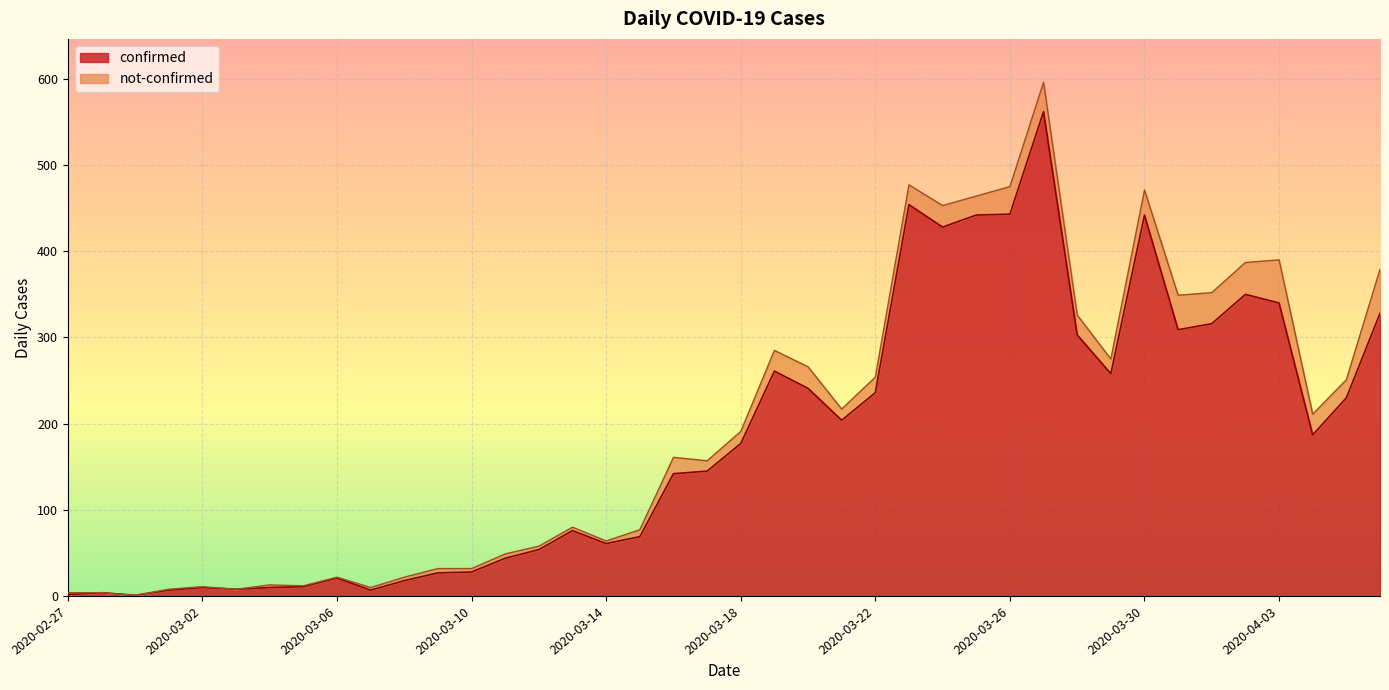

What is the ratio of the value at 2020-03-16 to the value at 2020-03-19?

0.5